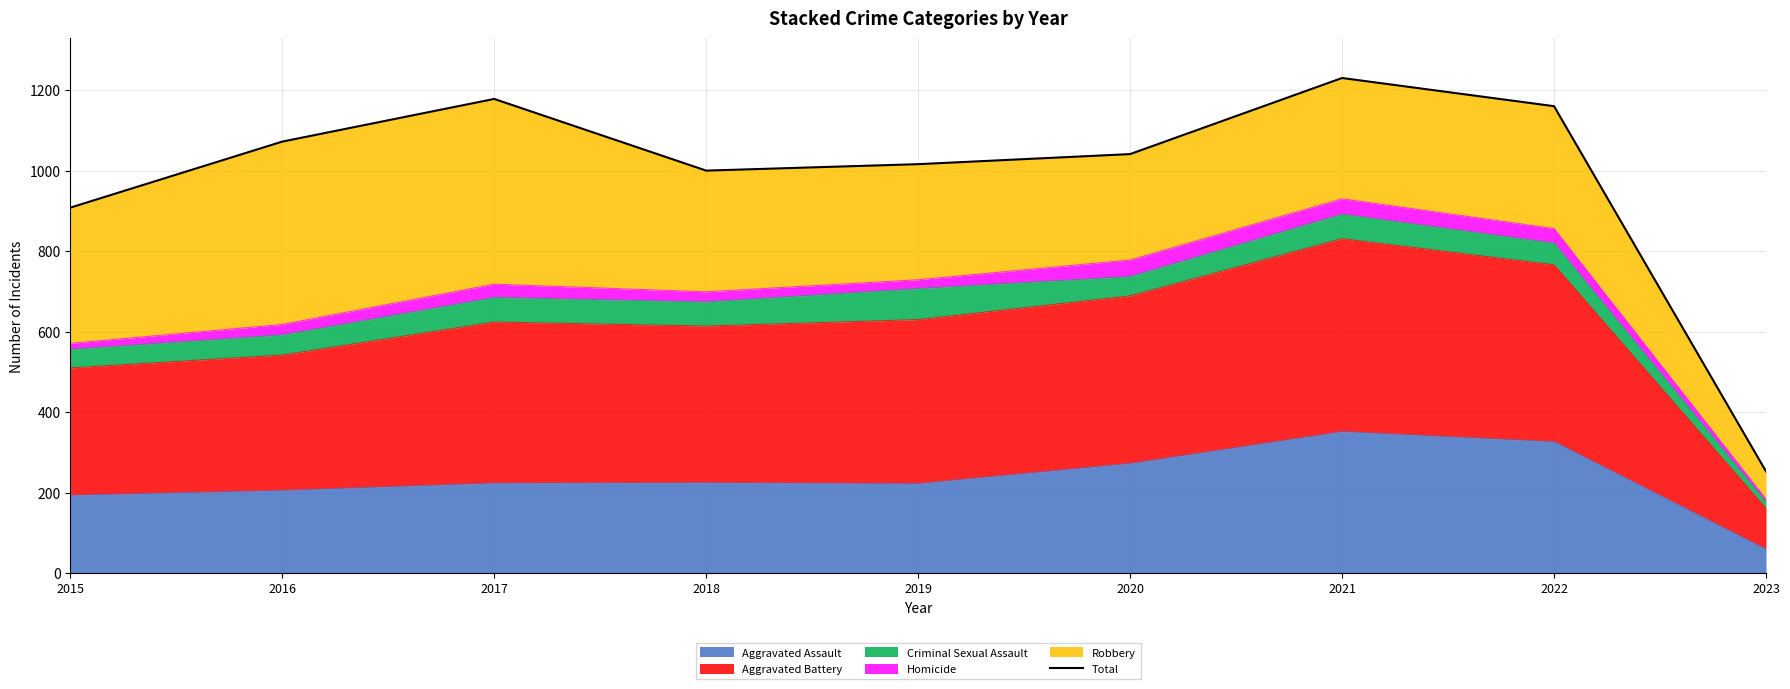

List the labels in order of value, largest first.

2021, 2017, 2022, 2016, 2020, 2019, 2018, 2015, 2023